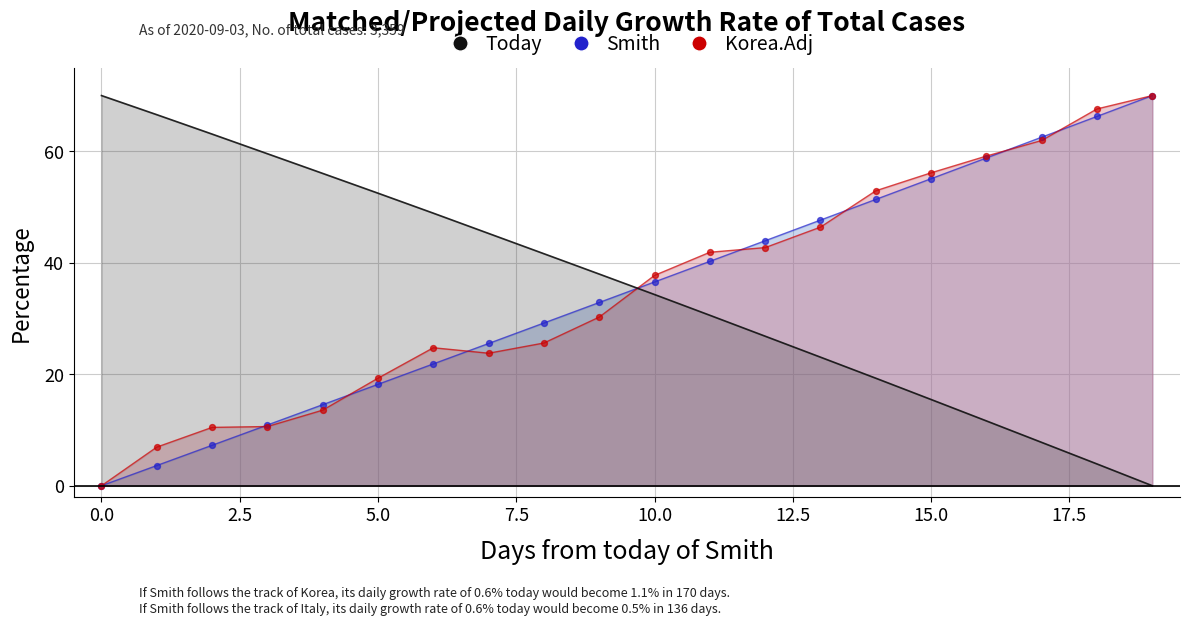

What is the total value across all series at 9?

101.1